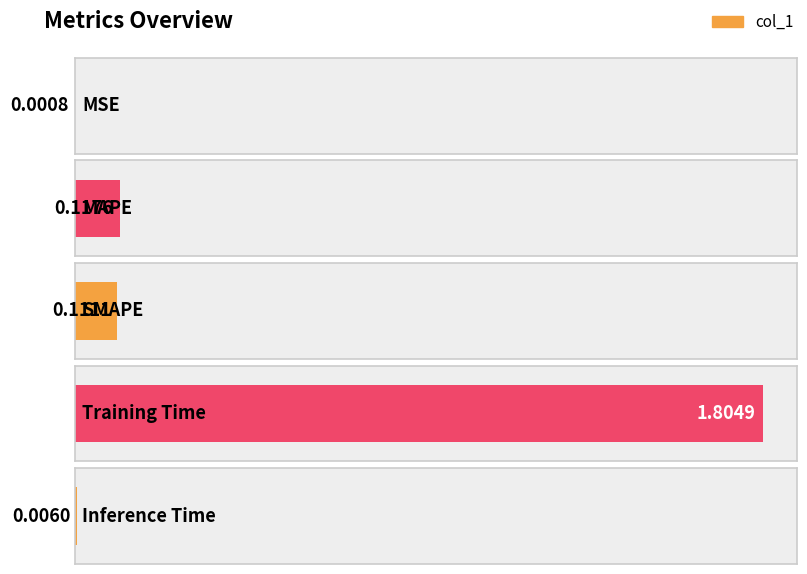

Which has a higher value, MSE or MAPE?

MAPE